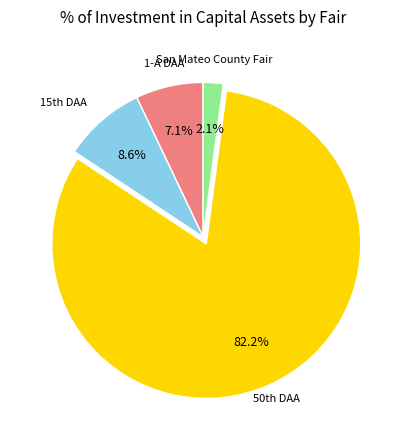

Is there a majority slice in this chart?

Yes